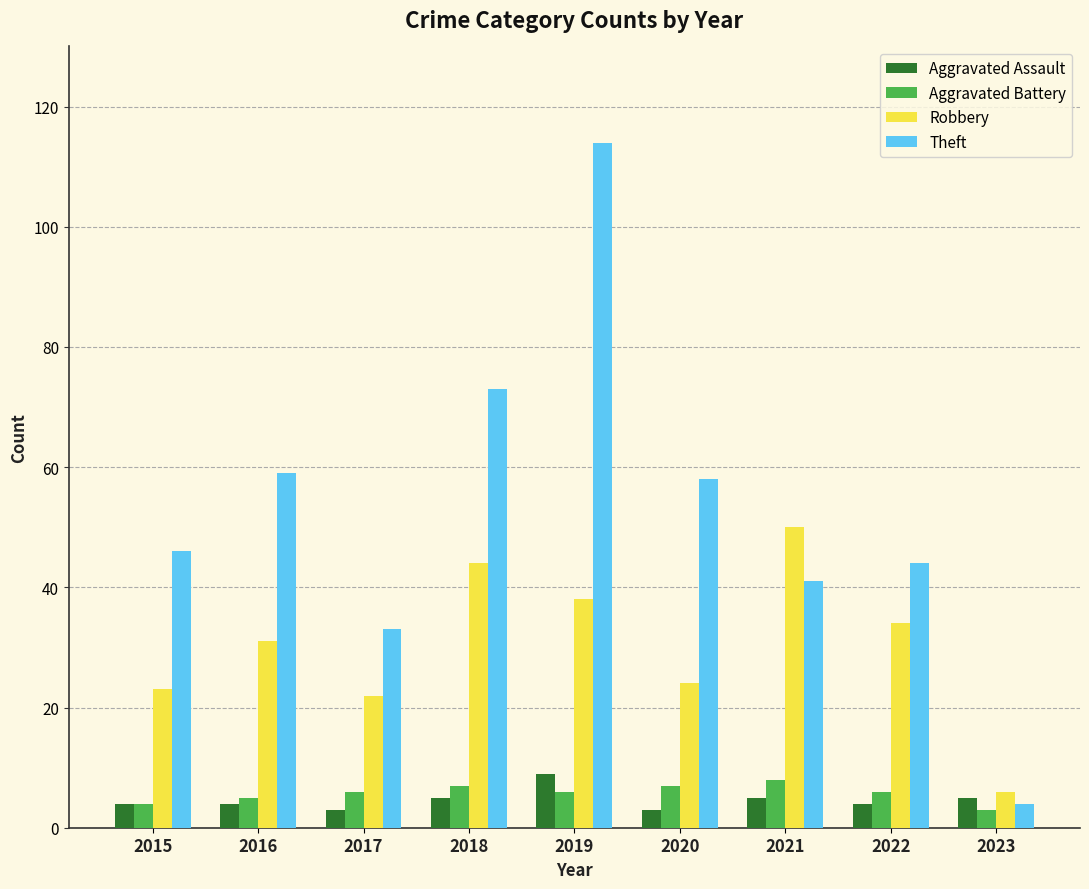

Which series has the widest spread of values?

Theft